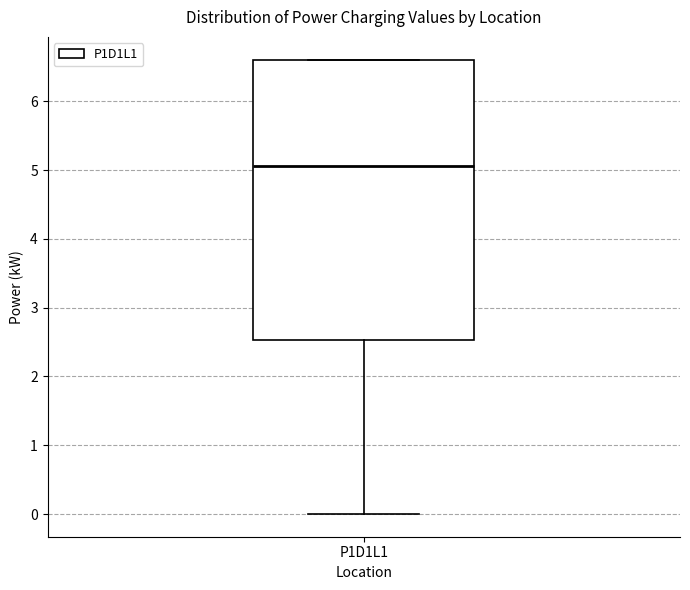

Transcribe this box plot: give where the median line is, the range the box spans, and where the two whiskers end, as read against the y-axis. The values are not printed on the chart, so give them approximately, as read against the axis.

median 5.1, box 2.5 to 6.6, whiskers 0.0 to 6.6